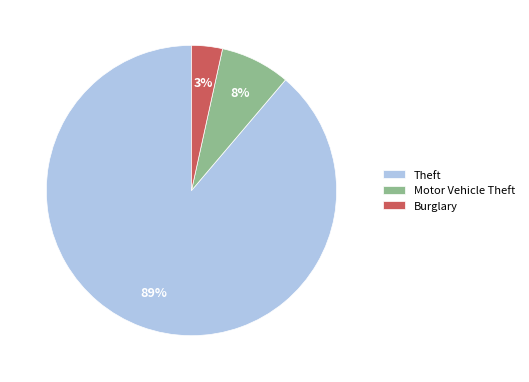

To the nearest percent, what is the combined percentage of Burglary and Theft?

92%